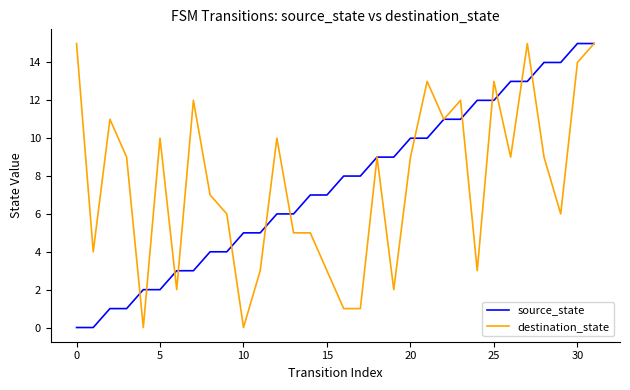

What is the maximum value for destination_state?

15